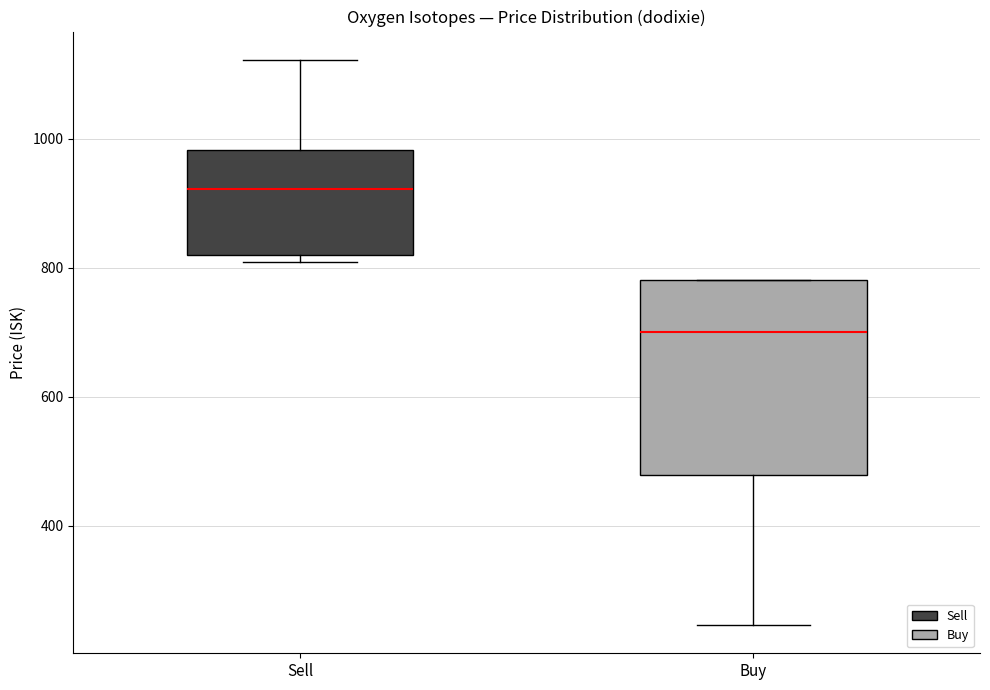

Reading left to right, read every box against the y-axis: the position of its median line, the range the box covers, and the ends of its whiskers. The values are not printed on the chart, so give them approximately, as read against the axis.

Sell: median 920, box 820 to 980, whiskers 800 to 1120
Buy: median 700, box 480 to 780, whiskers 240 to 780